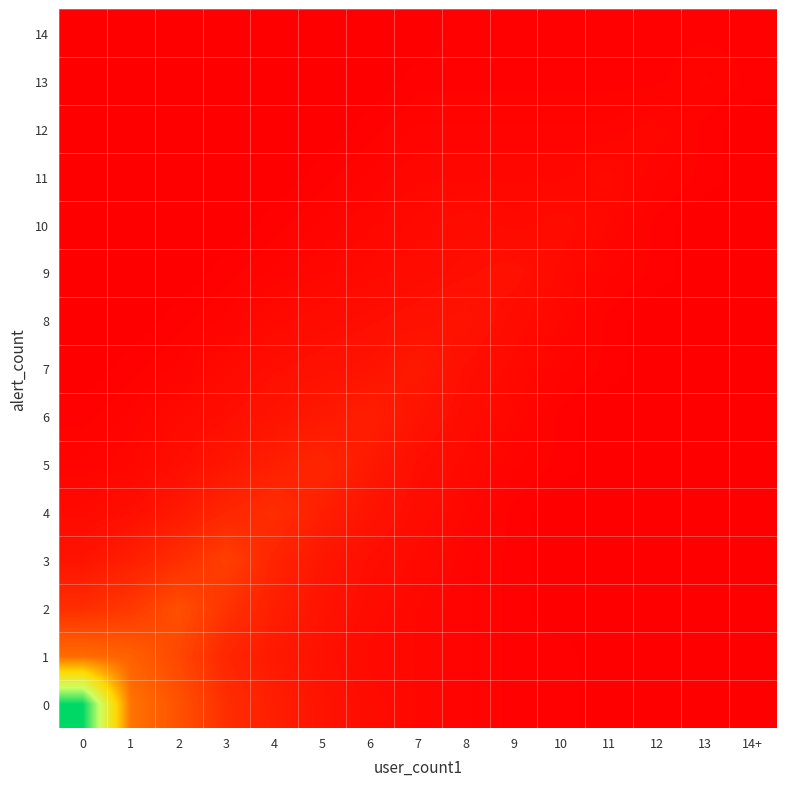

At how many categories does at least one series exceed 105?

1